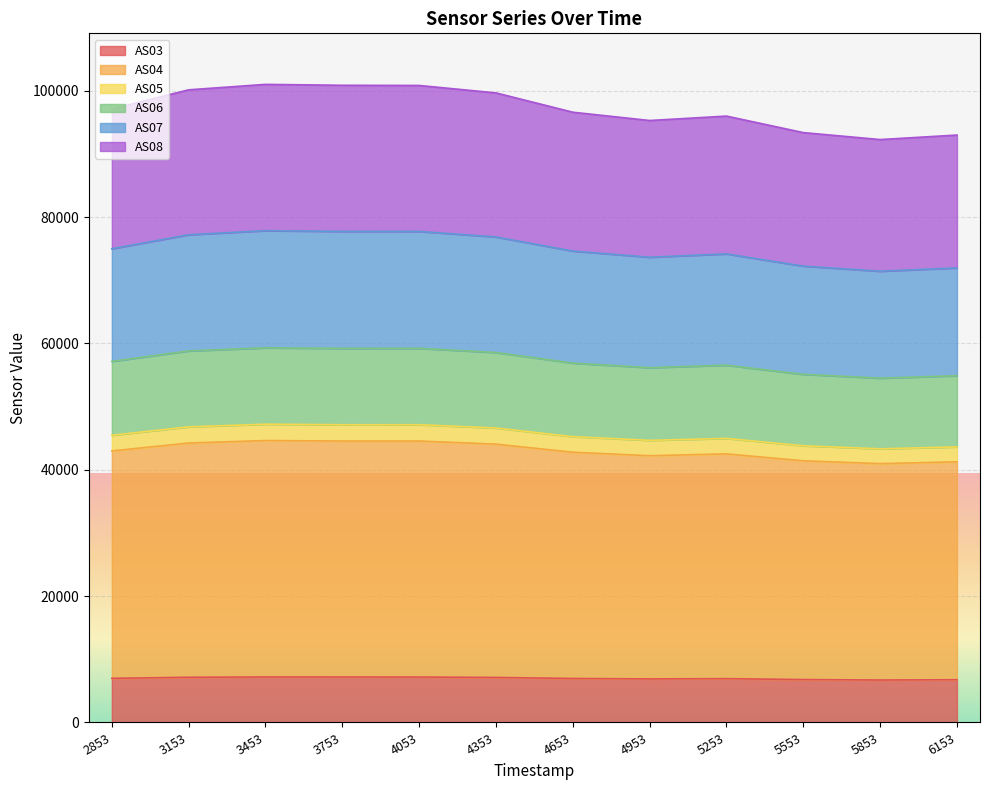

Is it true that AS03 equals 6894 at 4953?

True